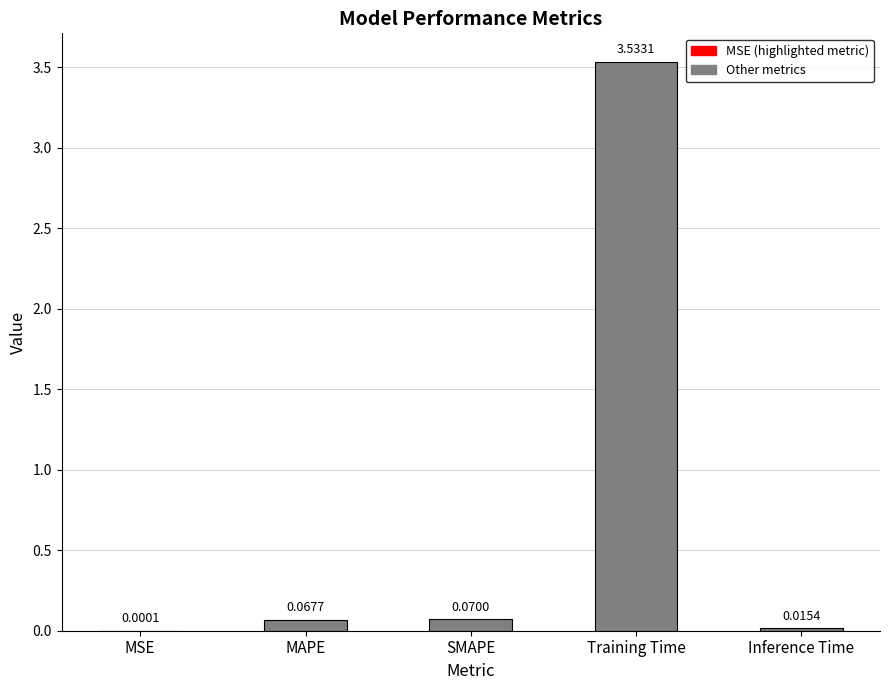

At which label is the value closest to 1?

SMAPE